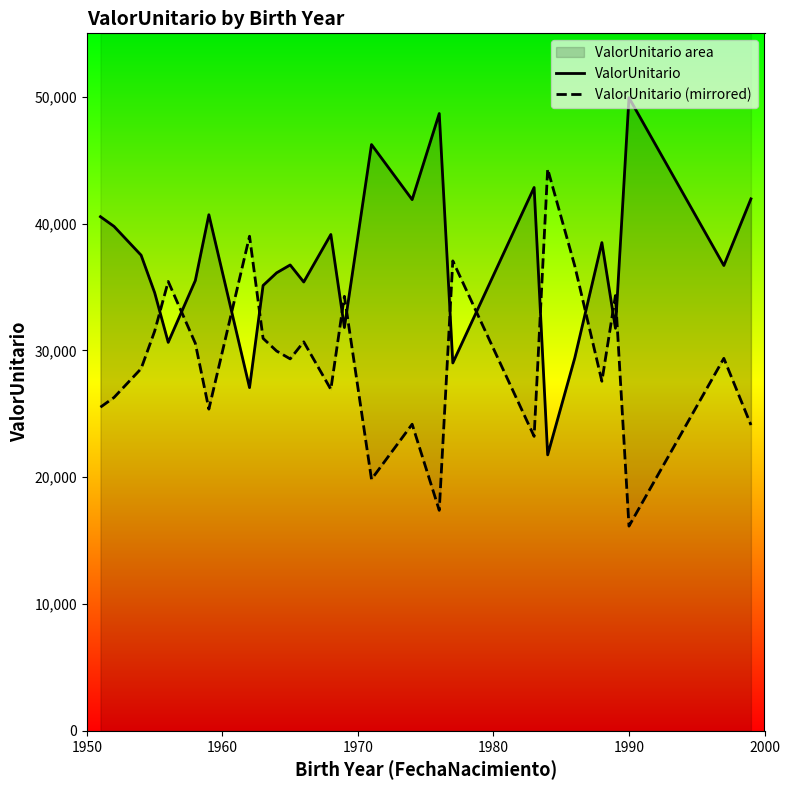

What is the average value of the ValorUnitario (mirrored) series?

29174.6